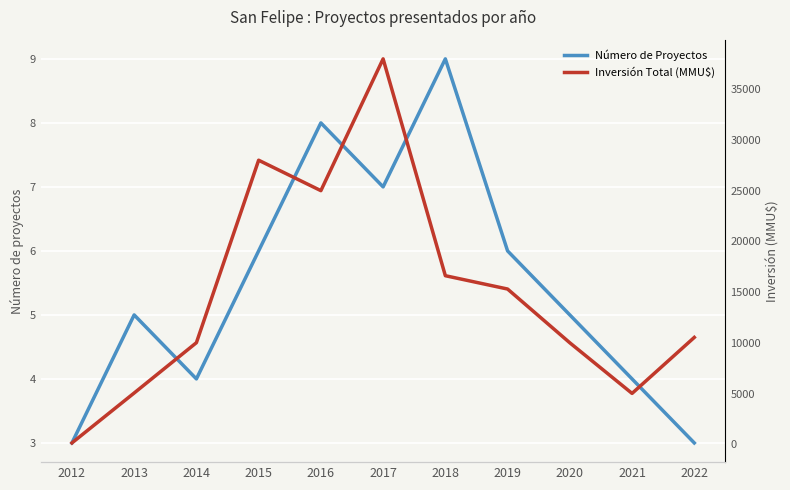

What is the value of the Número de Proyectos point at the 5th from the left?

8